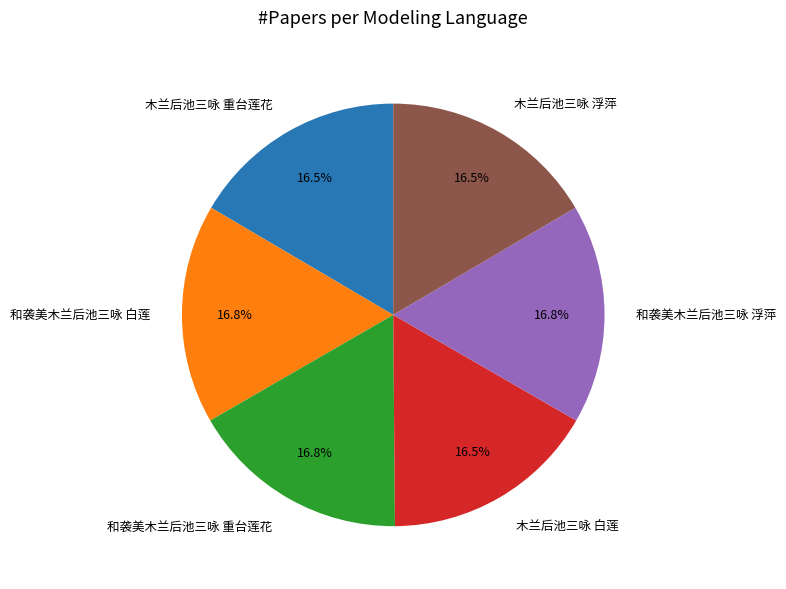

Approximately how many times larger is the value at 和袭美木兰后池三咏 白莲 compared to 木兰后池三咏 浮萍?

1.0